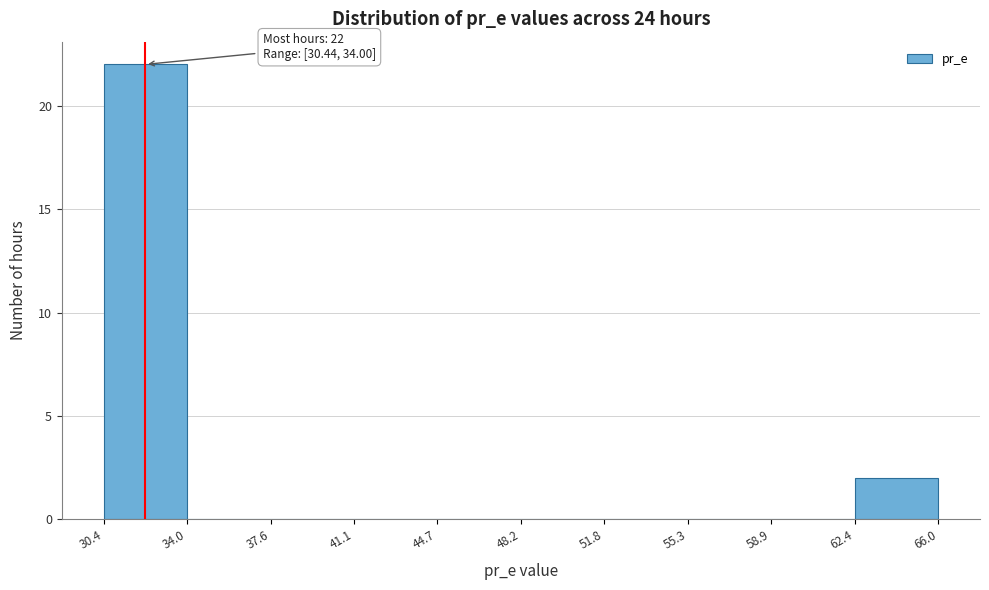

Over which range of the x-axis is the bar tallest?

30.4 to 34.0